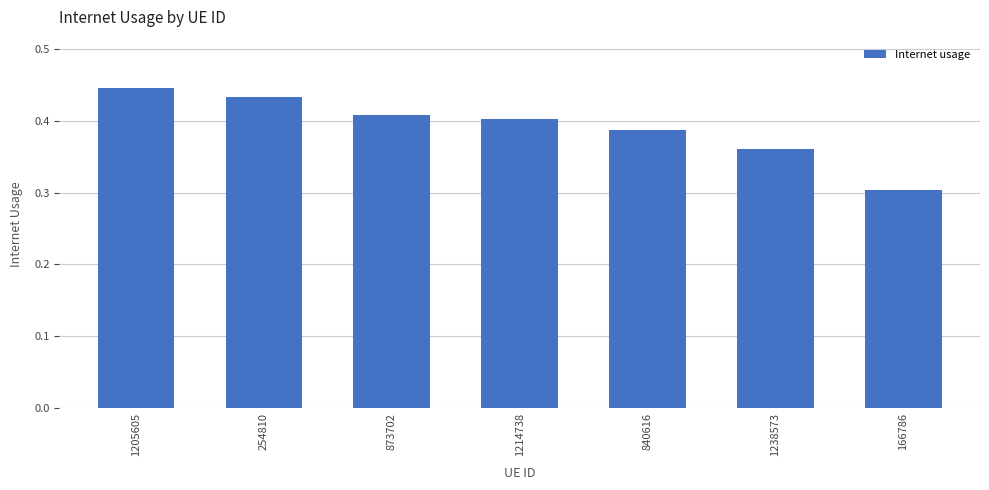

How many values are between 0 and 1?

7